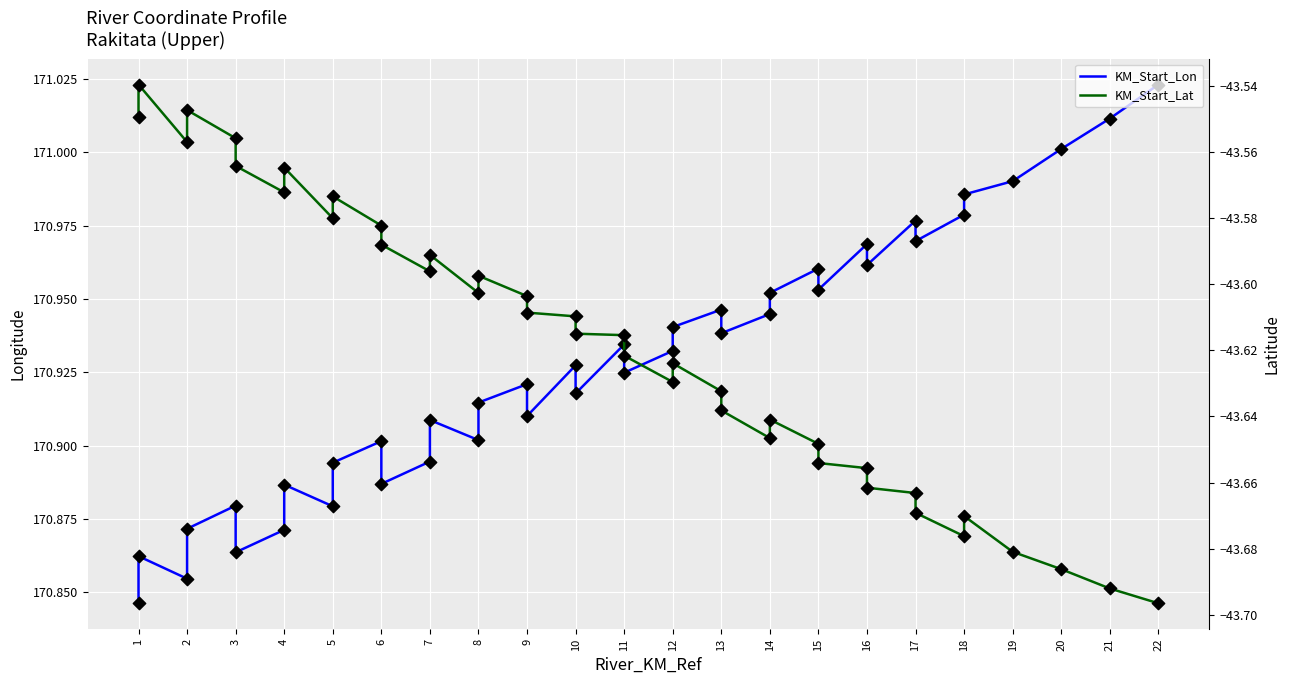

Which series contains the lowest Y value?

KM_Start_Lat